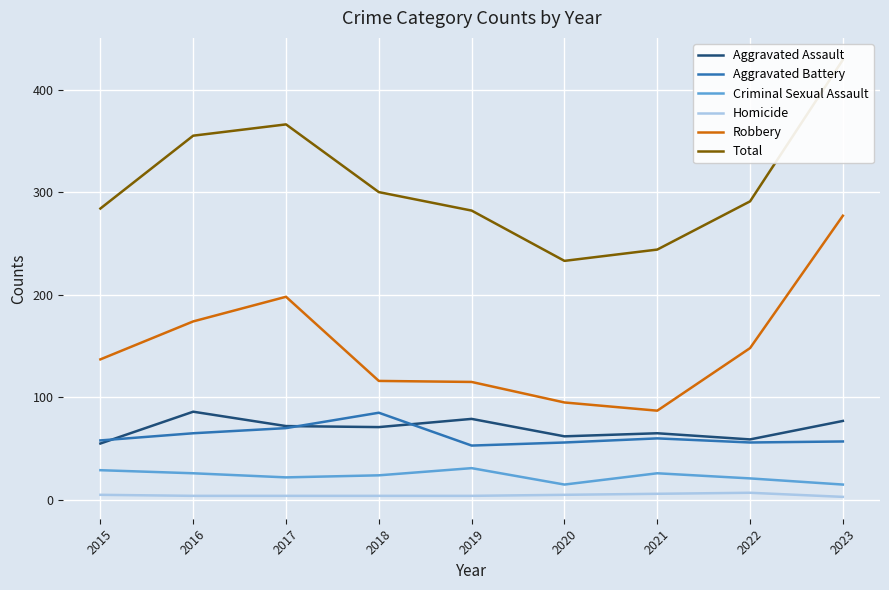

Is the value of Aggravated Battery at 2018 greater than the value of Robbery at 2020?

No